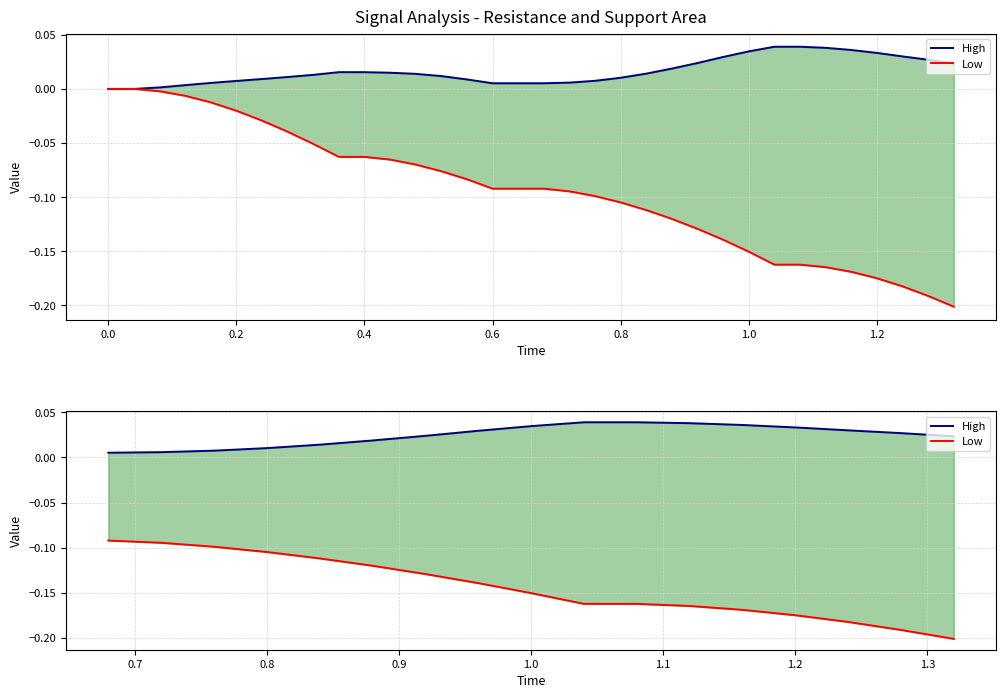

Between 0.8 and 1.0, which series saw the biggest shift?

Low